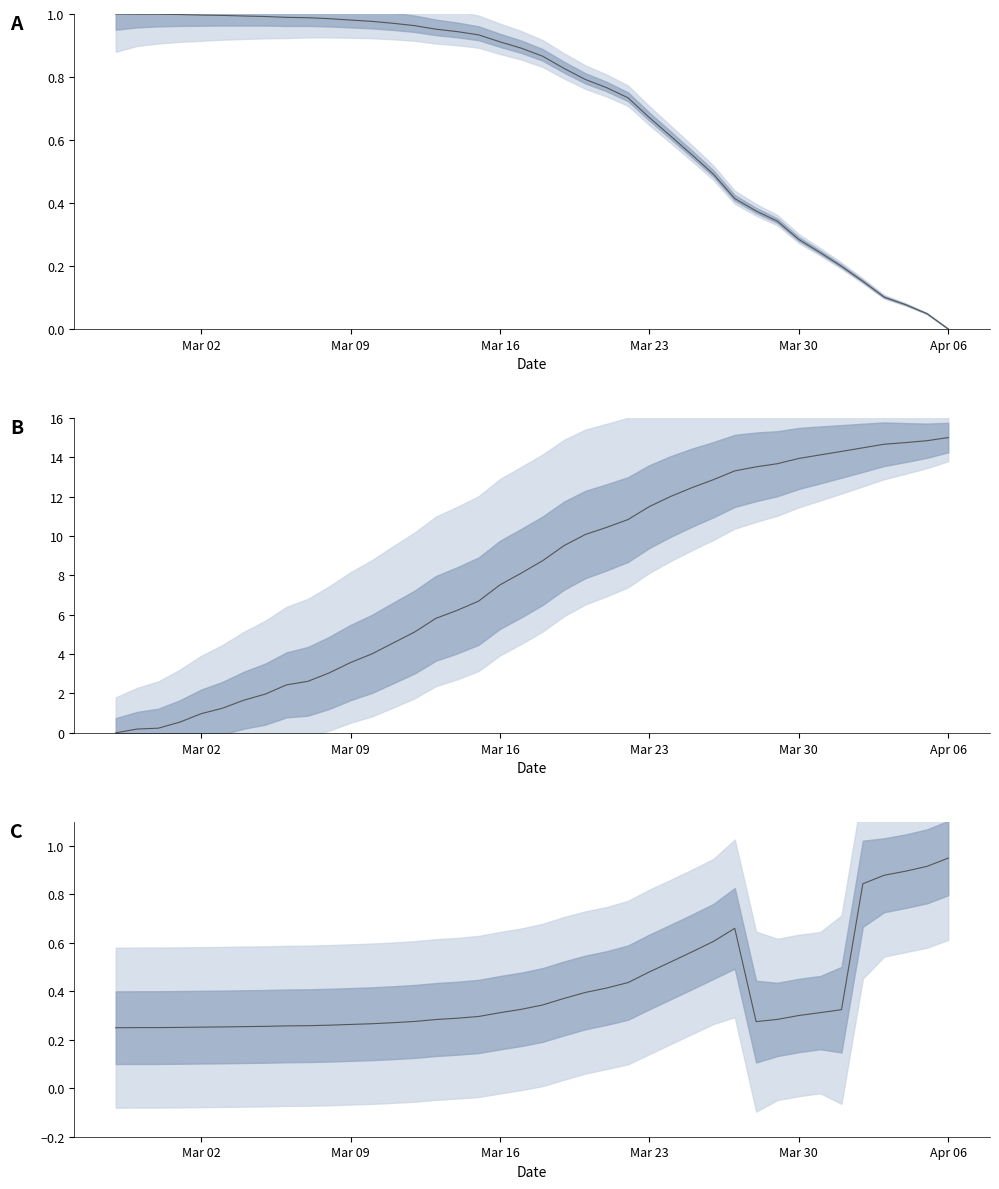

At which label is the value closest to 0?

Mar 02